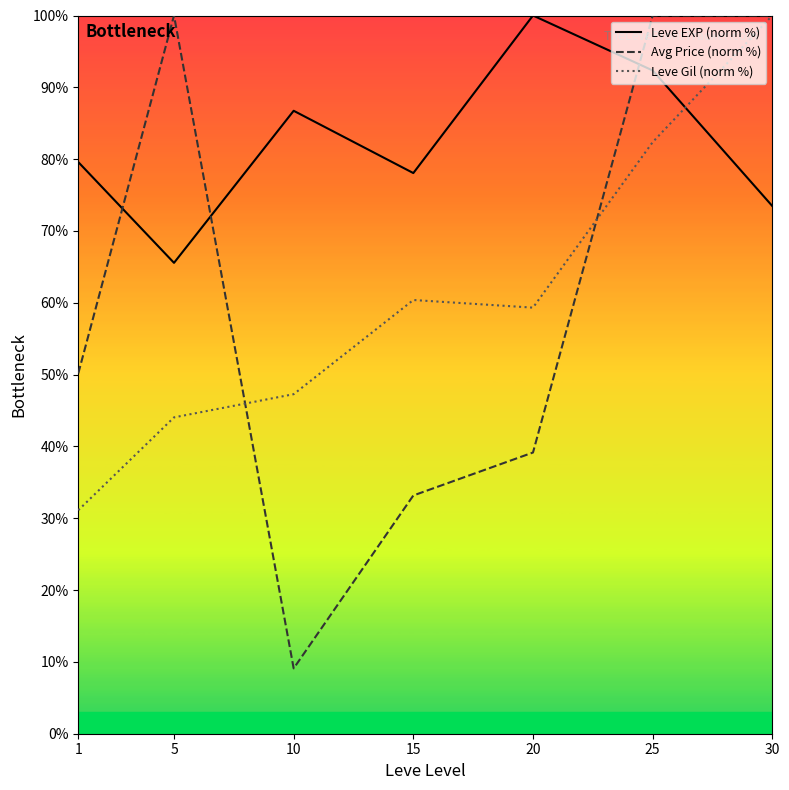

What is the maximum value shown in the chart?

100.0